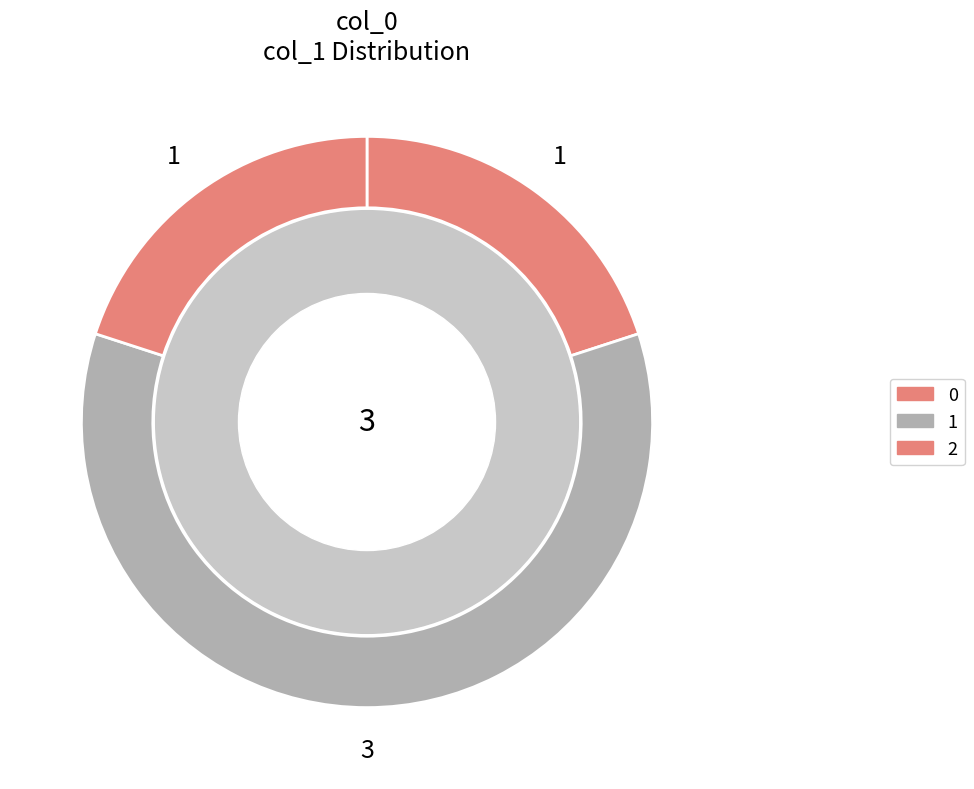

Count the number of slices in the pie.

3